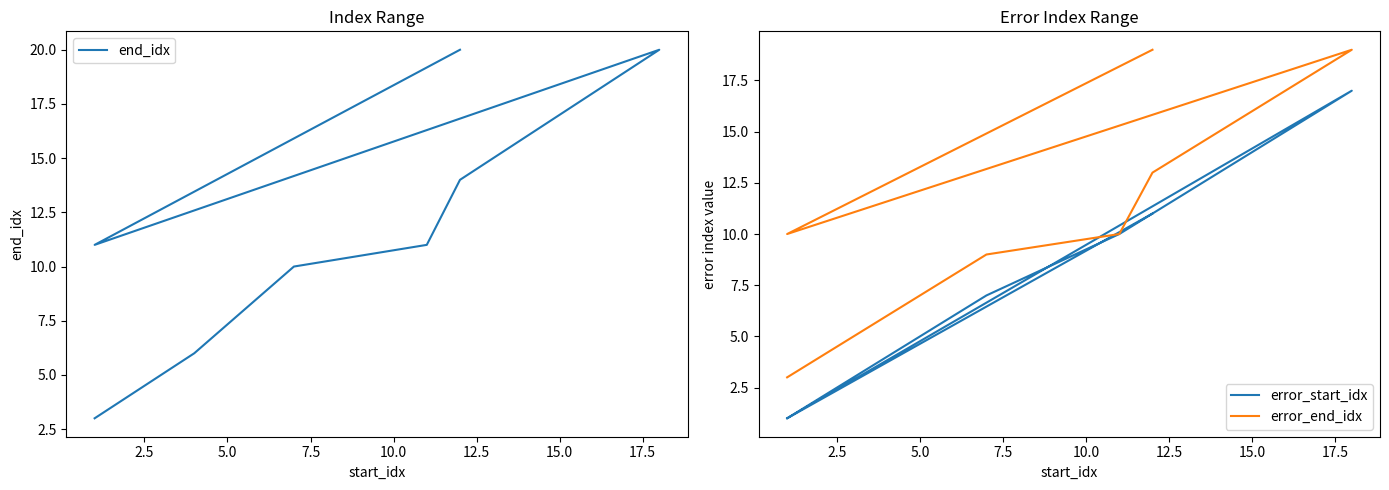

True or false: error_end_idx and error_start_idx cross at least once.

False